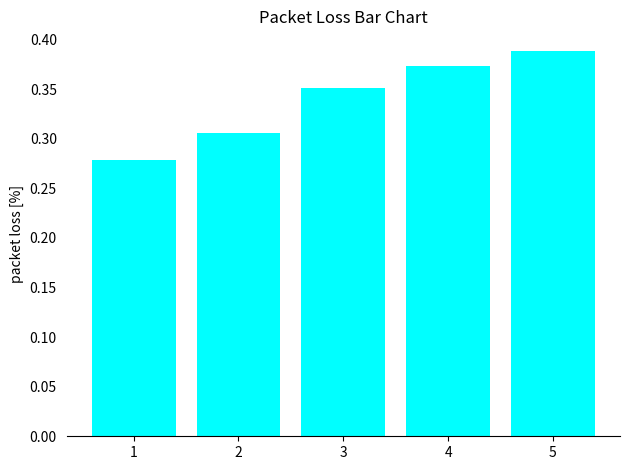

What is the change in value from 1 to 4?

+0.1